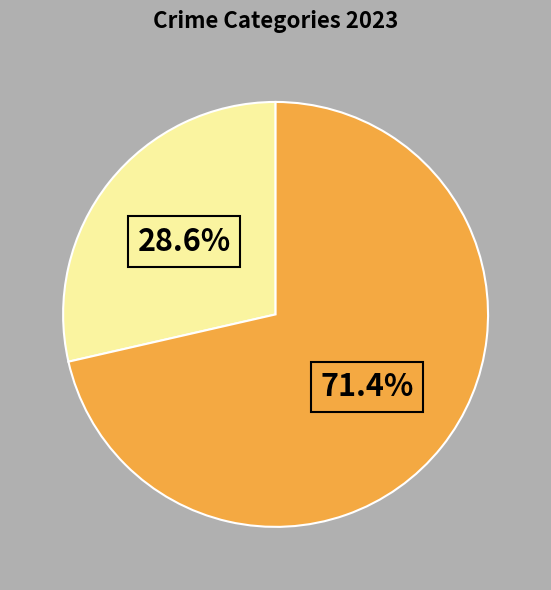

Is there any slice that represents more than half of the pie?

Yes